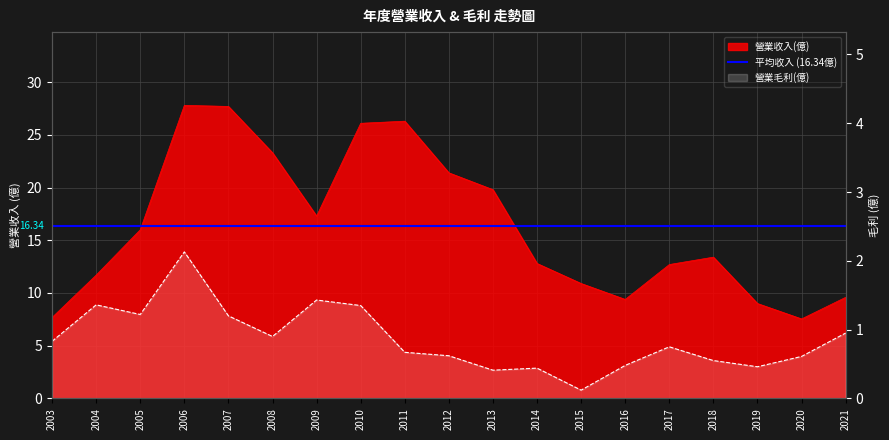

In 營業毛利(億), how many points are higher than both neighbors (excluding endpoints)?

5